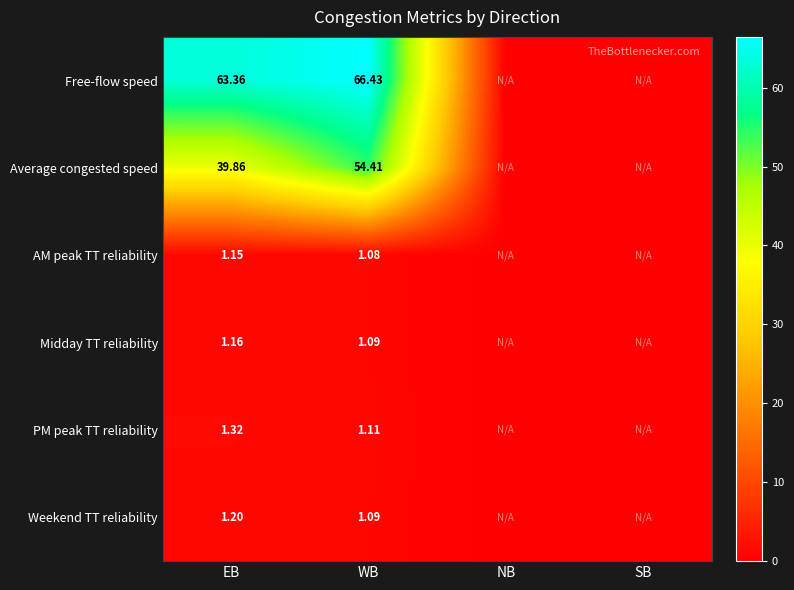

At EB, list the series in order from largest to smallest.

Free-flow speed, Average congested speed, PM peak TT reliability, Weekend TT reliability, Midday TT reliability, AM peak TT reliability